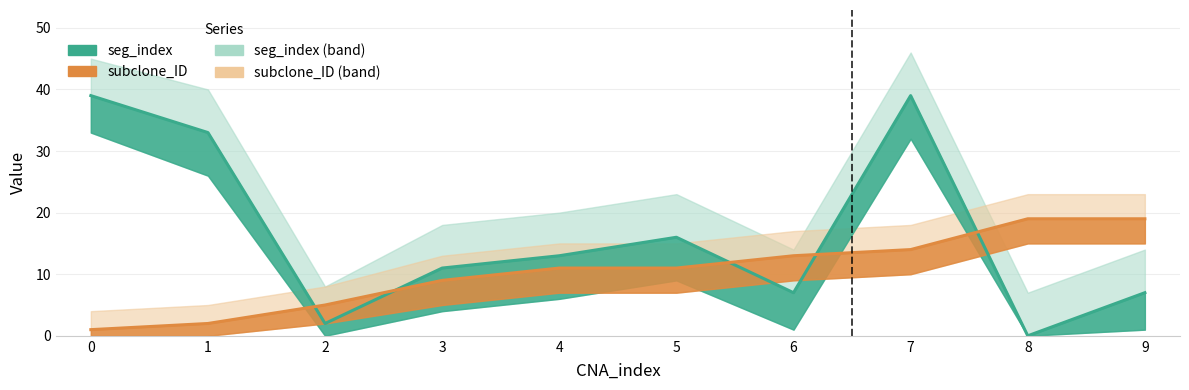

What is the difference between the maximum and second lowest values in the seg_index series?

37